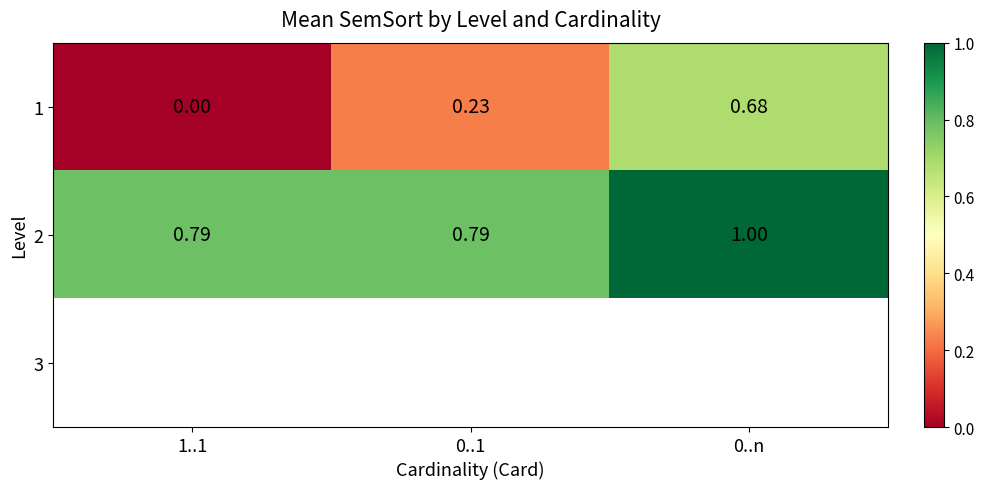

Rank the series by their maximum value, from lowest to highest.

1, 2, 3